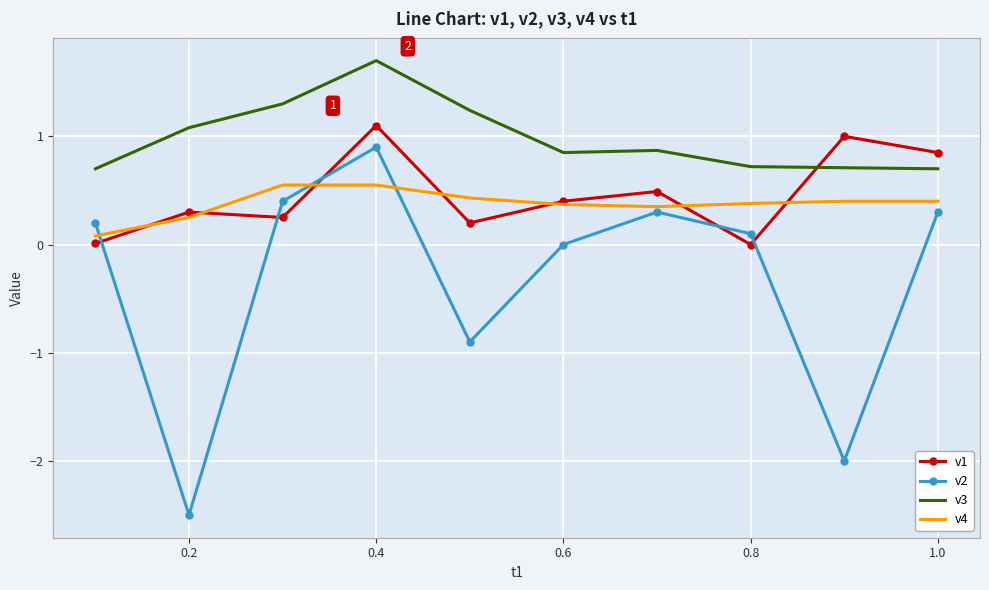

What is the sum of all v4 values?

3.8